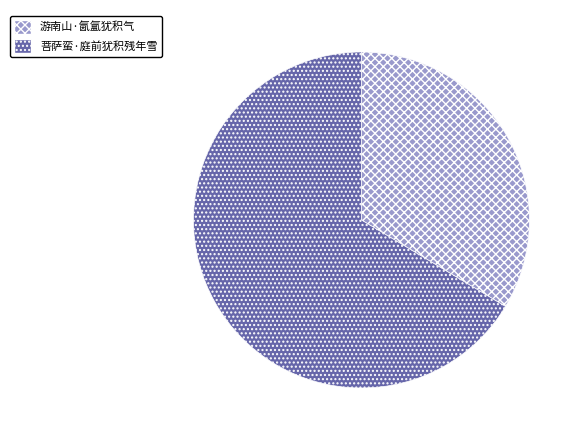

What is the largest slice in the pie chart?

菩萨蛮·庭前犹积残年雪